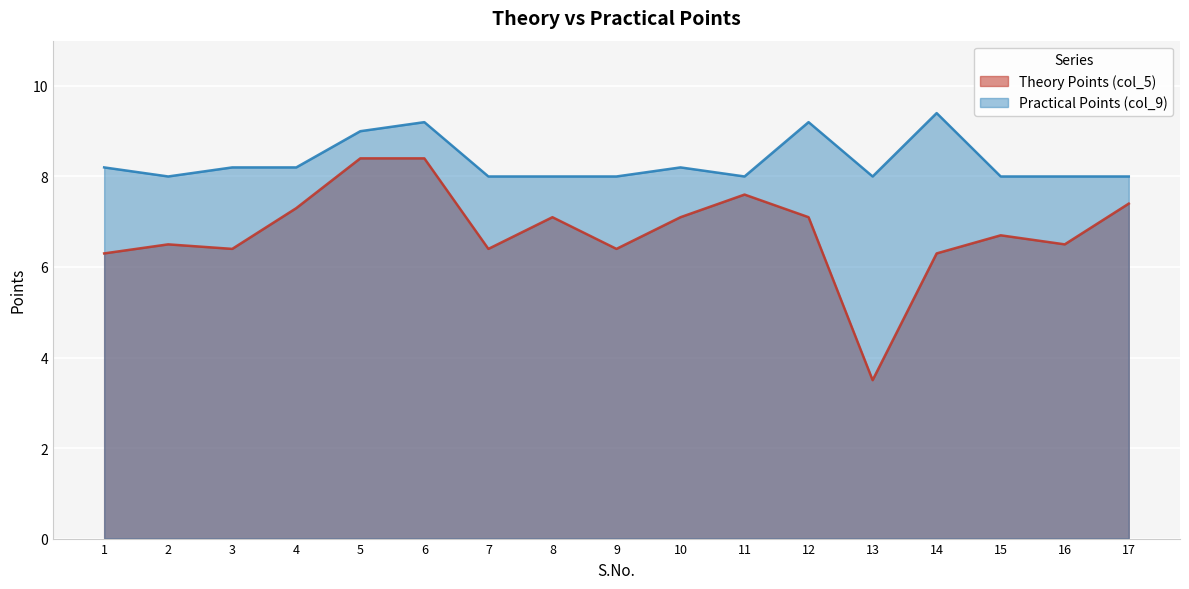

What is the average value of the Theory Points (col_5) series?

6.8